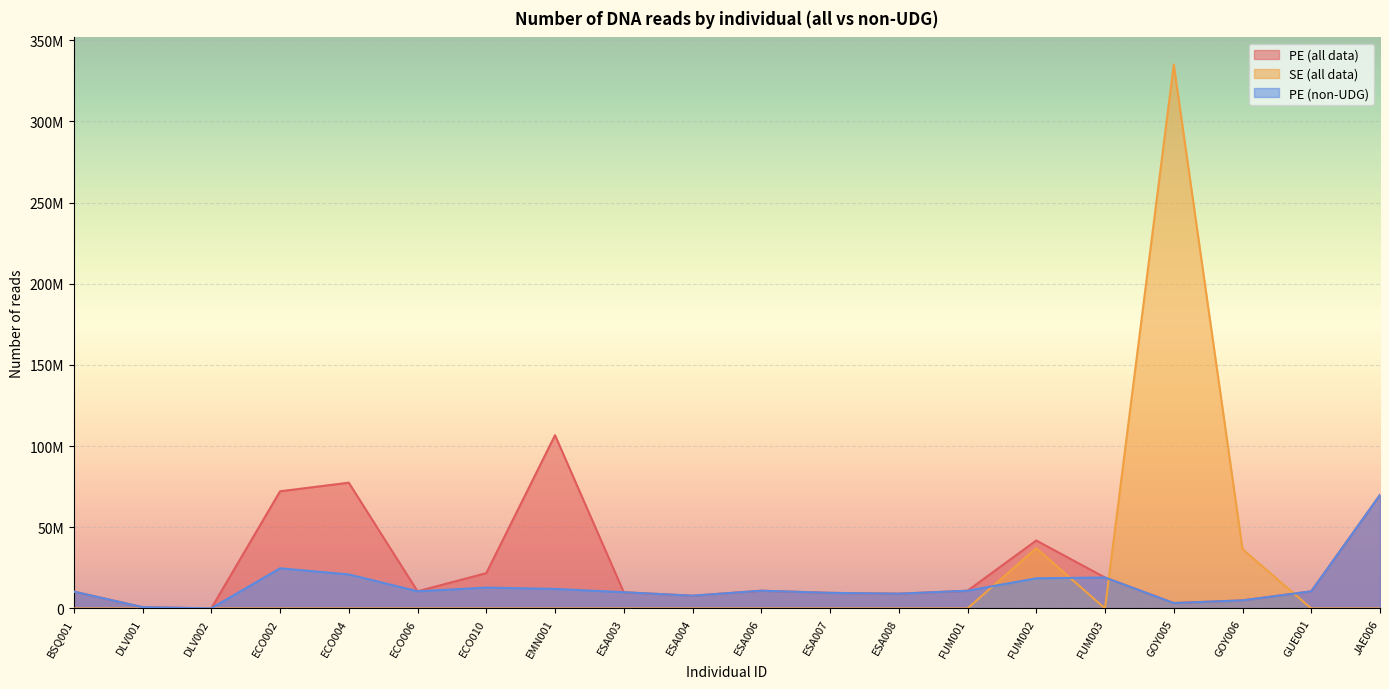

What is the sum of all PE (all data) values?

507970533